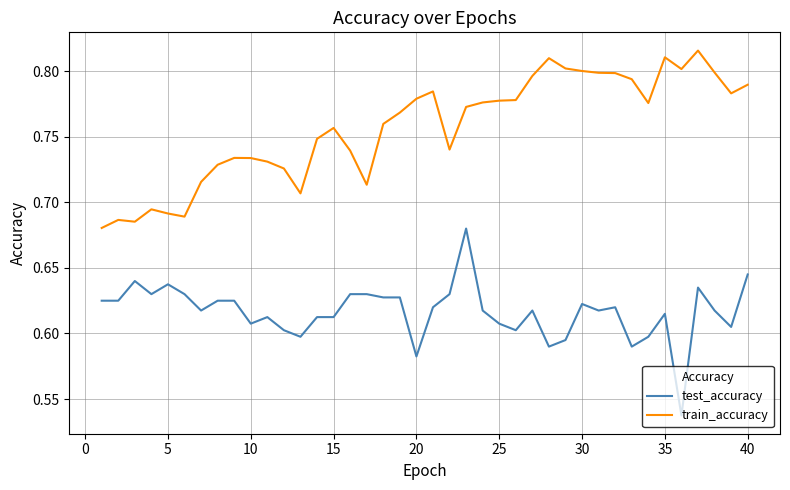

Which series has the largest total across all categories?

train_accuracy